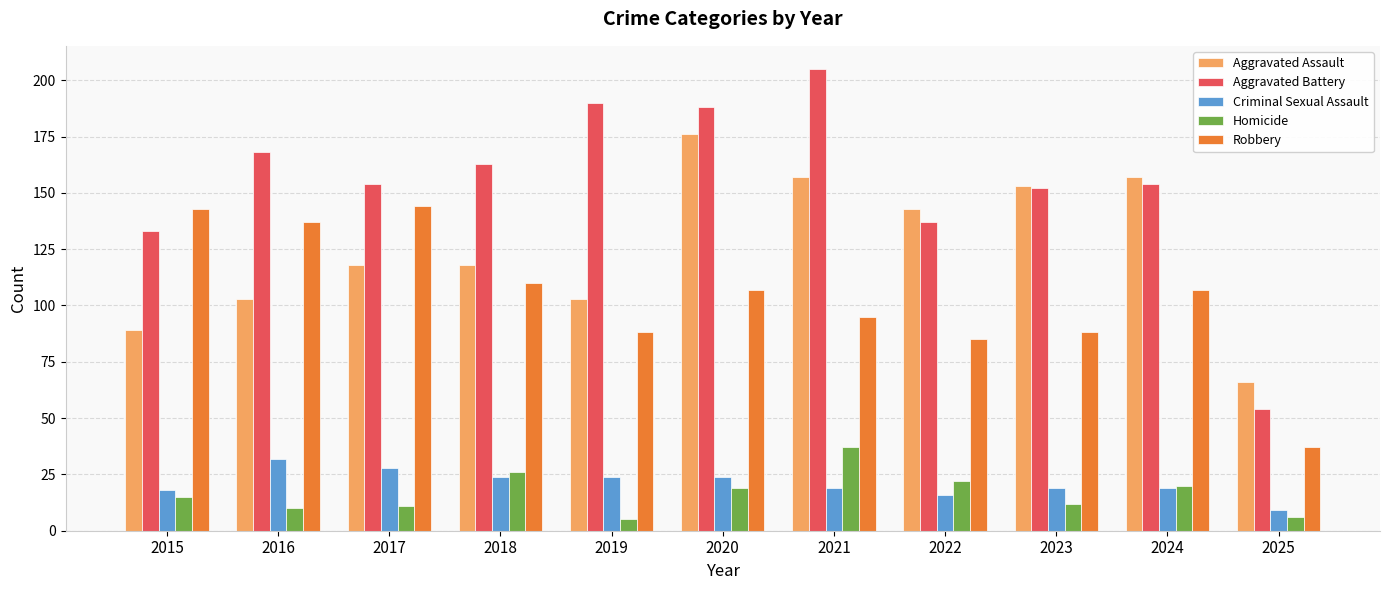

Is the value of Aggravated Battery at 2020 greater than the value of Criminal Sexual Assault at 2024?

Yes